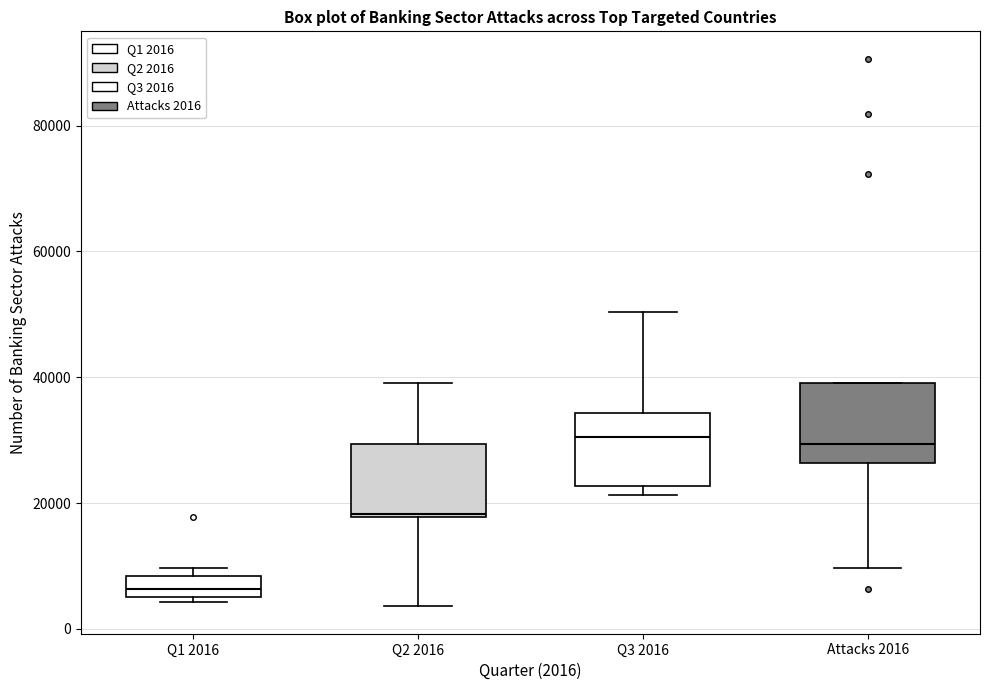

Which box has the lowest median line?

Q1 2016